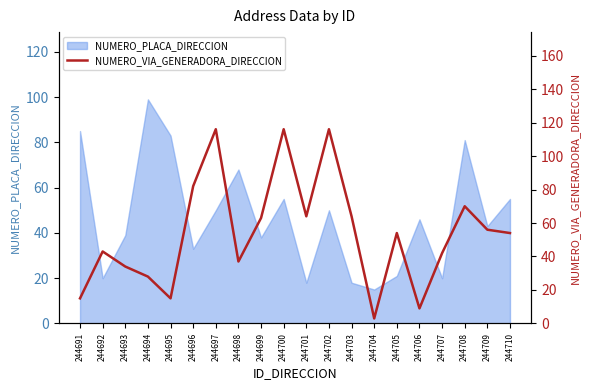

The NUMERO_PLACA_DIRECCION series shows 25 at 244704. True or false?

False